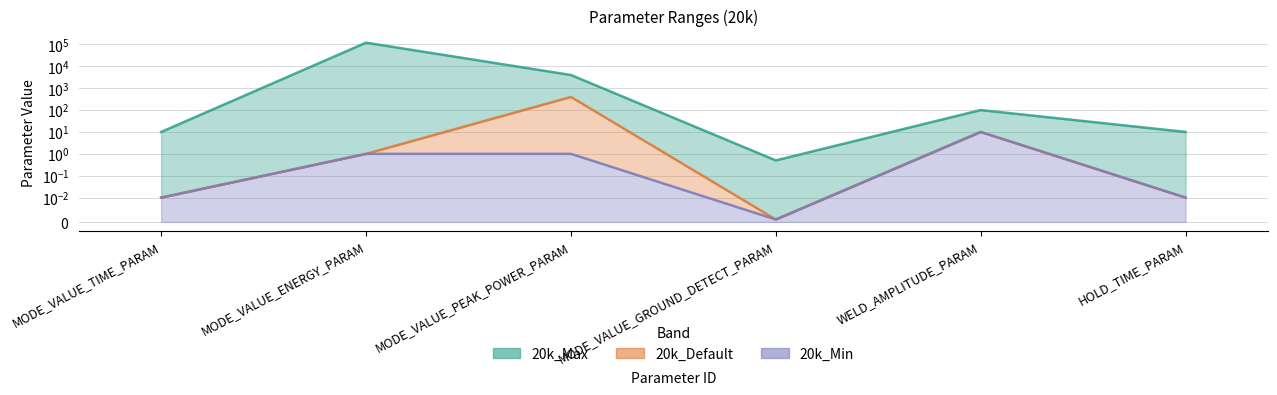

At which category is the sum across all series the highest?

MODE_VALUE_ENERGY_PARAM